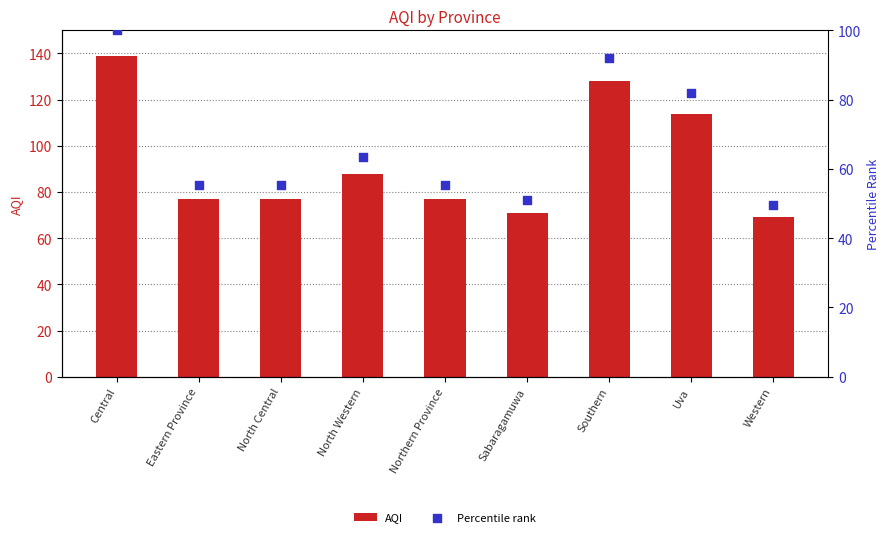

Which series reaches the maximum Y coordinate?

AQI